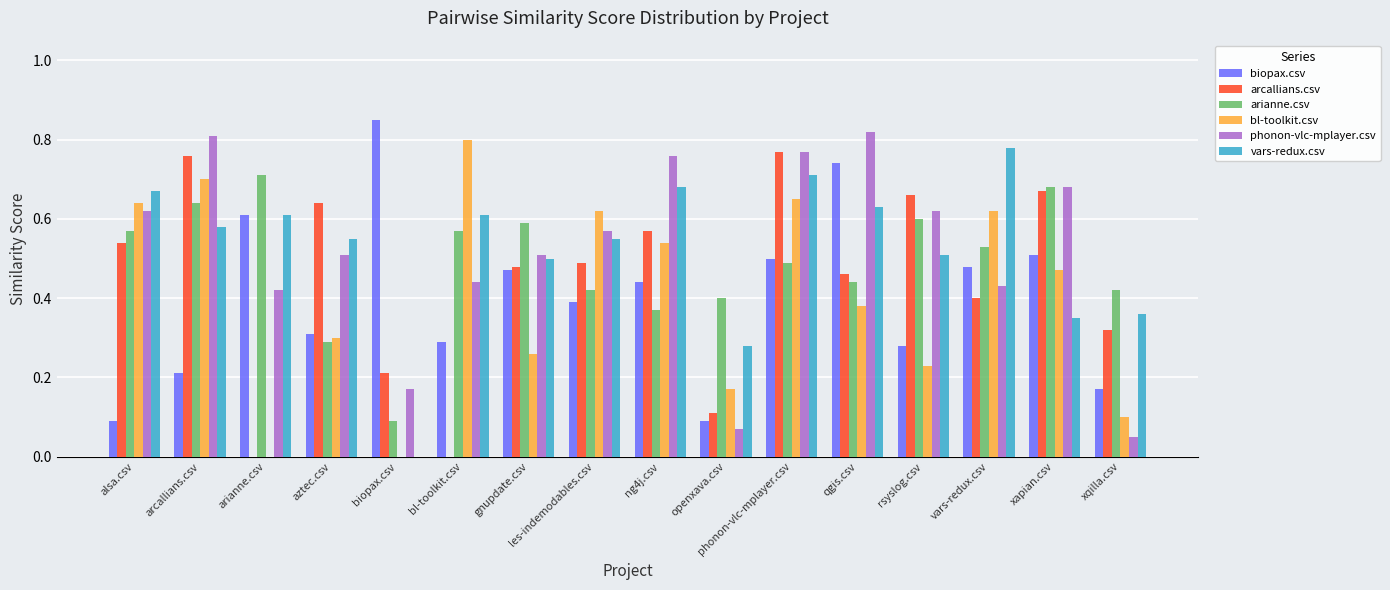

Is the value of phonon-vlc-mplayer.csv at biopax.csv greater than the value of arcallians.csv at ng4j.csv?

No